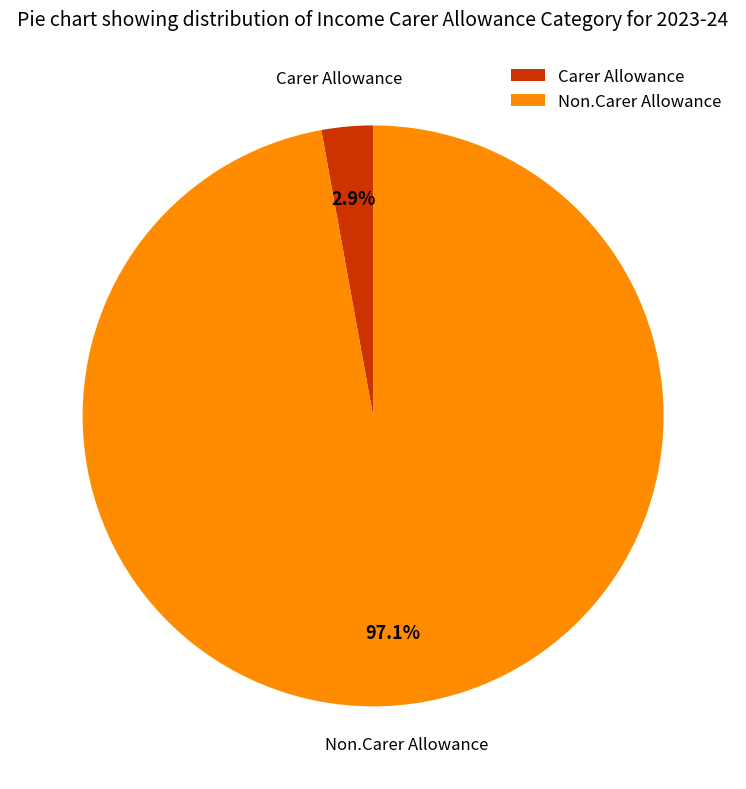

What is the largest slice in the pie chart?

Non.Carer Allowance